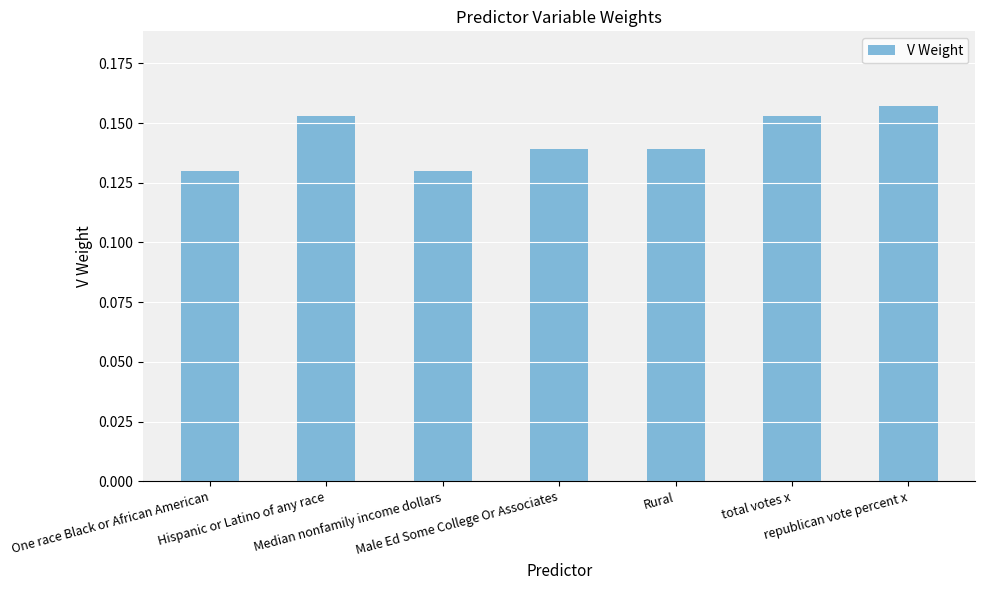

What is the sum of all values?

1.0